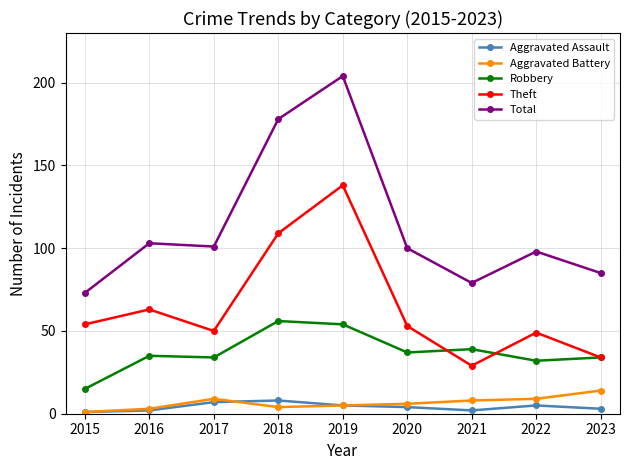

True or false: Aggravated Assault has a value of 2 at 2016.

True